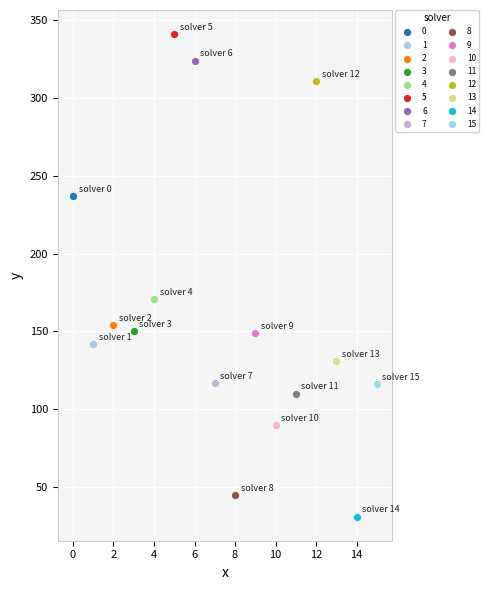

What are all the series names shown in the legend?

0, 1, 2, 3, 4, 5, 6, 7, 8, 9, 10, 11, 12, 13, 14, 15